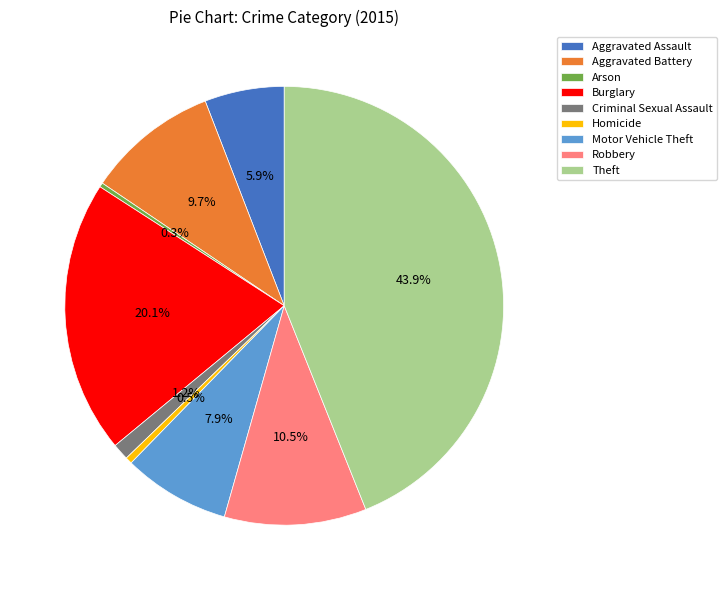

Which slice is the largest?

Theft